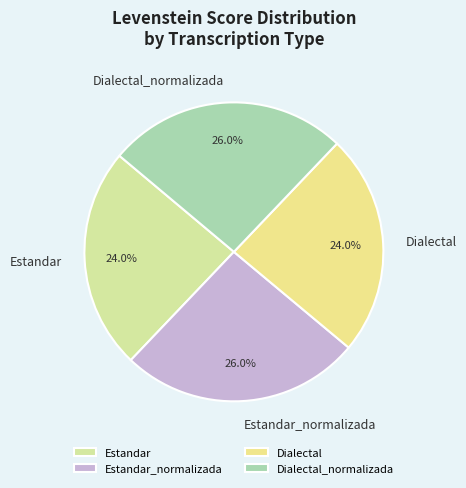

Which has a higher value, Dialectal or Estandar_normalizada?

Estandar_normalizada